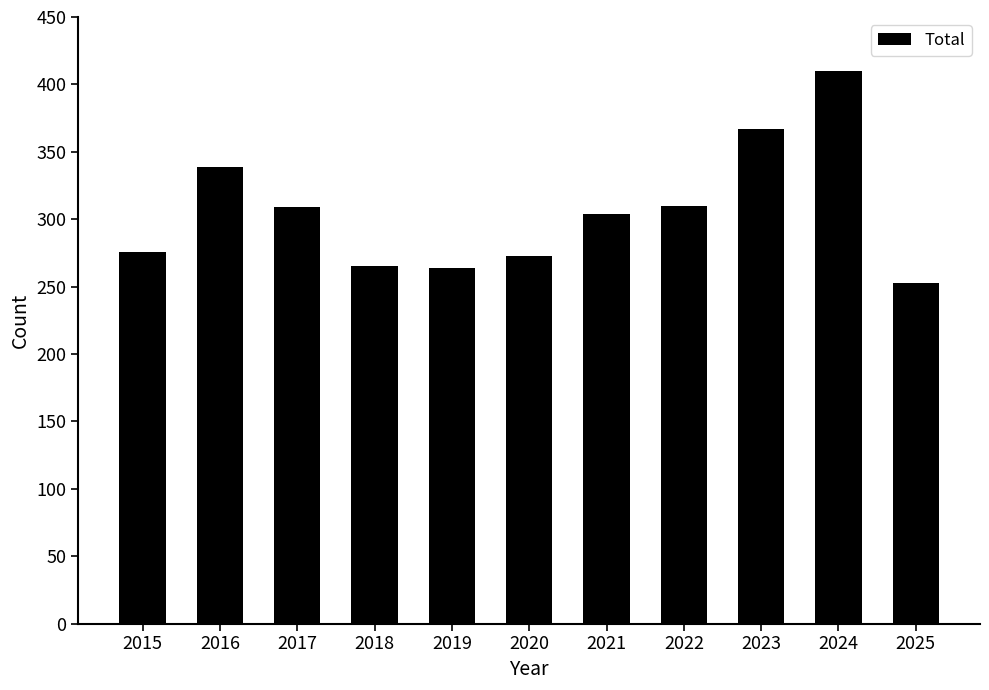

At which label does the data first exceed 304?

2016